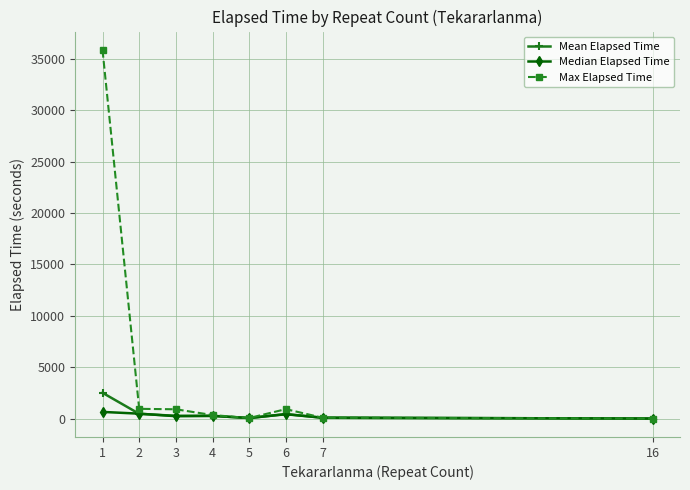

What is the difference between the maximum and second lowest values in the Median Elapsed Time series?

595.0